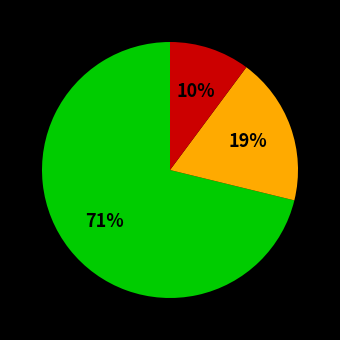

Is there any slice that represents more than half of the pie?

Yes